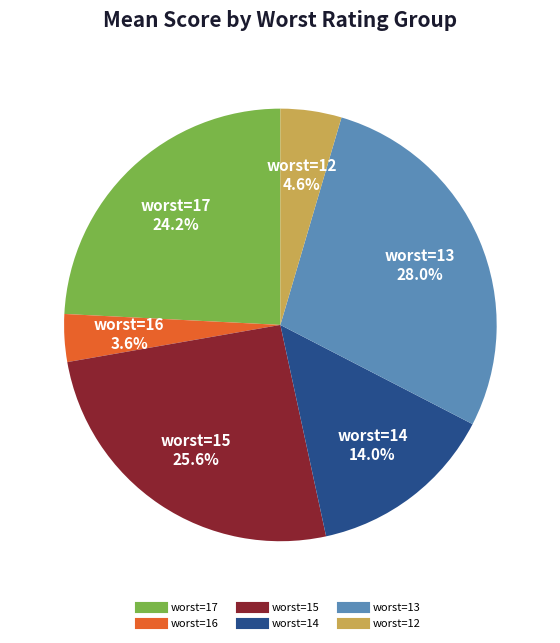

Is there a majority slice in this chart?

No